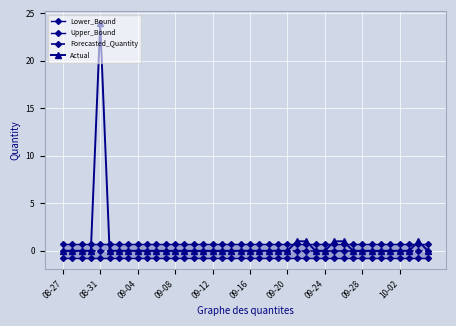

Reading right to left, transcribe all the data shown in this chart.

Lower_Bound: -0.7	-0.7	-0.7	-0.7	-0.7	-0.7	-0.7	-0.7	-0.7	-0.7	-0.7	-0.7	-0.7	-0.7	-0.7	-0.7	-0.7	-0.7	-0.7	-0.7	-0.7	-0.7	-0.7	-0.7	-0.7	-0.7	-0.7	-0.7	-0.7	-0.7	-0.7	-0.7	-0.7	-0.7	-0.7	-0.7	-0.7	-0.7	-0.7	-0.7
Upper_Bound: 0.7	0.7	0.7	0.7	0.7	0.7	0.7	0.7	0.7	0.7	0.7	0.7	0.7	0.7	0.7	0.7	0.7	0.7	0.7	0.7	0.7	0.7	0.7	0.7	0.7	0.7	0.7	0.7	0.7	0.7	0.7	0.7	0.7	0.7	0.7	0.7	0.7	0.7	0.7	0.7
Forecasted_Quantity: 0.0	0.0	0.0	0.0	0.0	0.0	0.0	0.0	0.0	0.0	0.0	0.0	0.0	0.0	0.0	0.0	0.0	0.0	0.0	0.0	0.0	0.0	0.0	0.0	0.0	0.0	0.0	0.0	0.0	0.0	0.0	0.0	0.0	0.0	0.0	0.0	0.0	0.0	0.0	0.0
Actual: 0.0	1.0	0.0	0.0	0.0	0.0	0.0	0.0	0.0	1.0	1.0	0.0	0.0	1.0	1.0	0.0	0.0	0.0	0.0	0.0	0.0	0.0	0.0	0.0	0.0	0.0	0.0	0.0	0.0	0.0	0.0	0.0	0.0	0.0	0.0	24.0	0.0	0.0	0.0	0.0